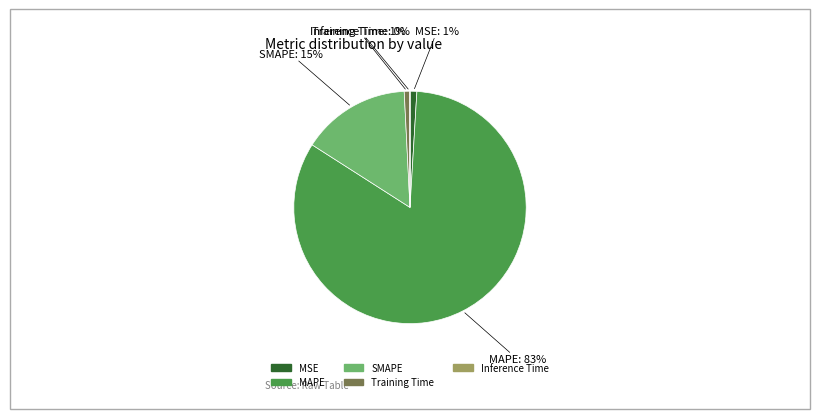

Which slice represents more than half of the pie?

MAPE